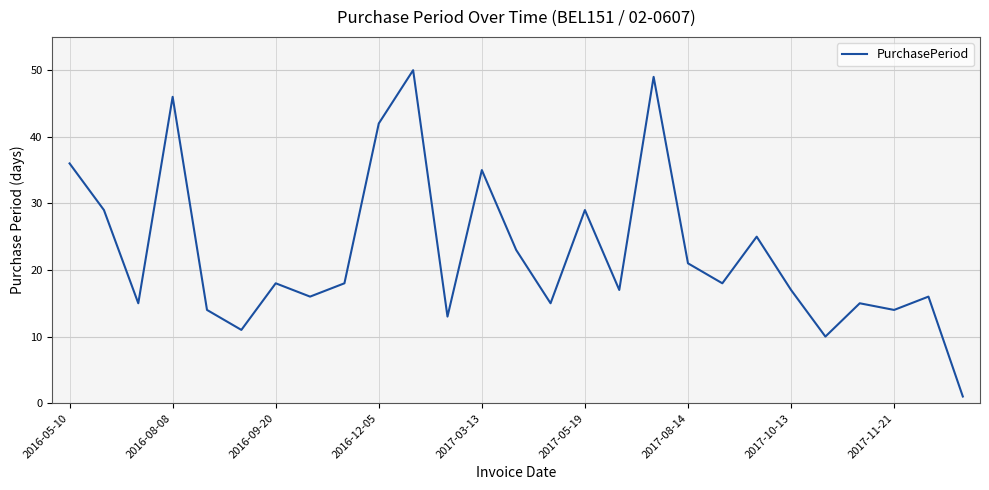

What is the difference between the maximum and minimum values?

49